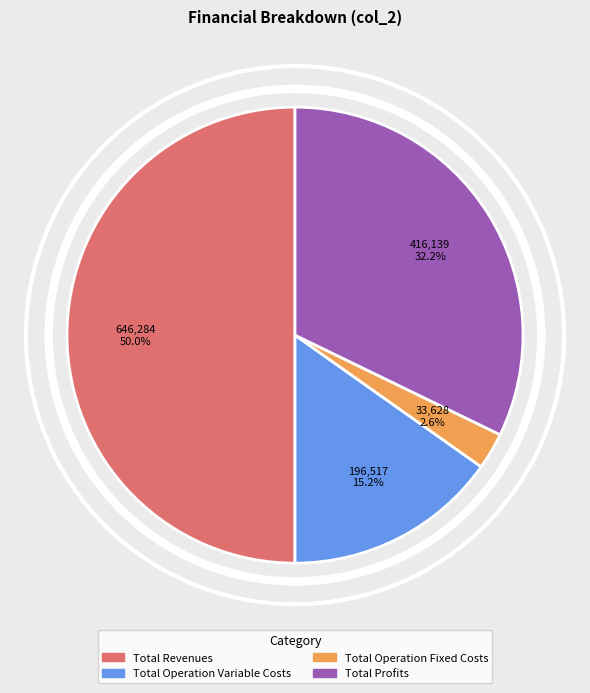

Is there any slice that represents more than half of the pie?

No